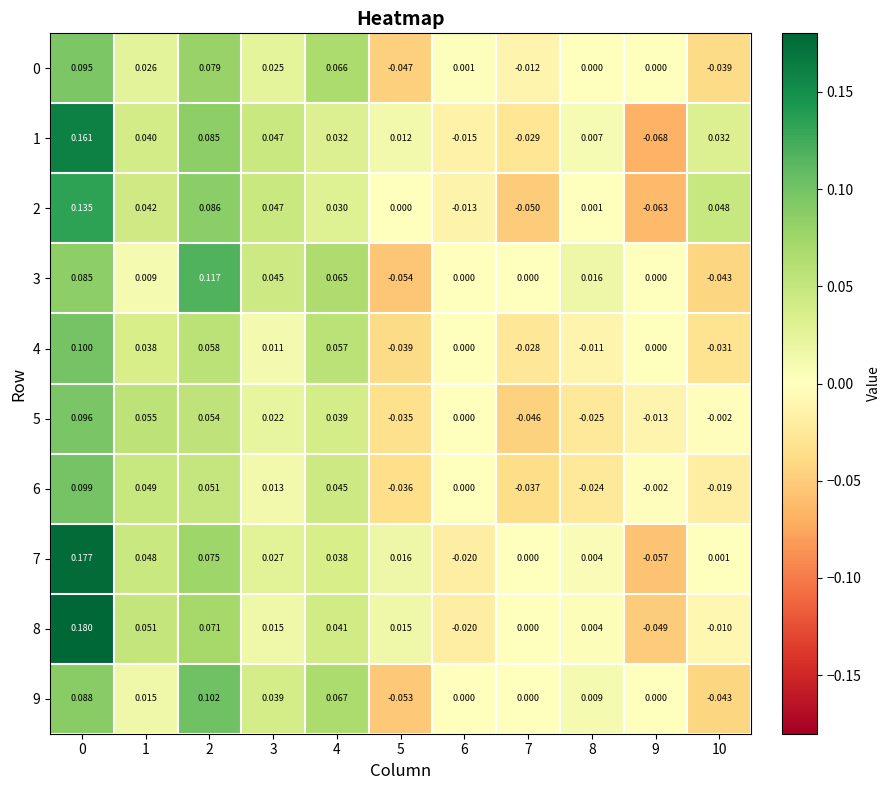

How many negative values does the 0 series have?

3